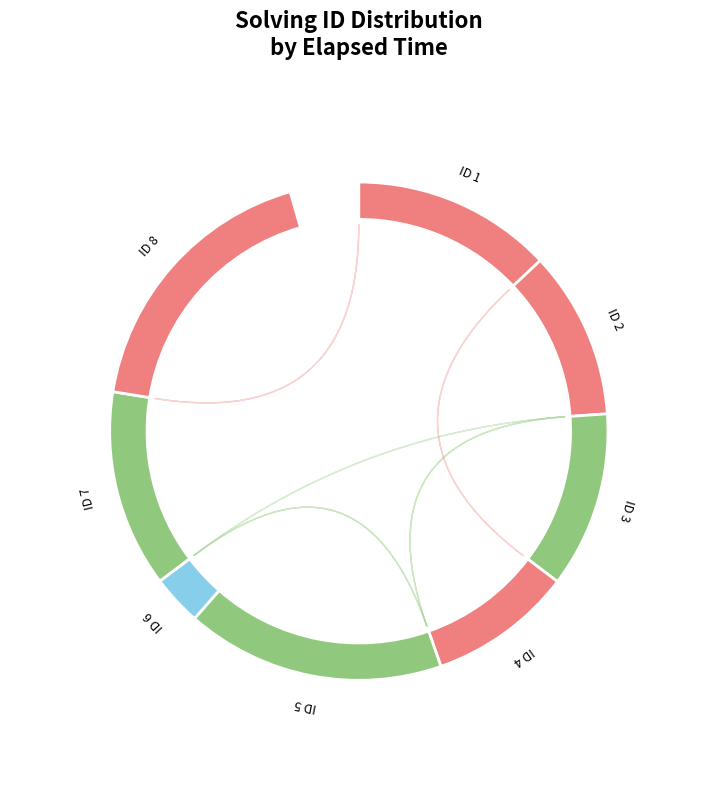

What percentage is the 5 slice, to the nearest percent?

17%